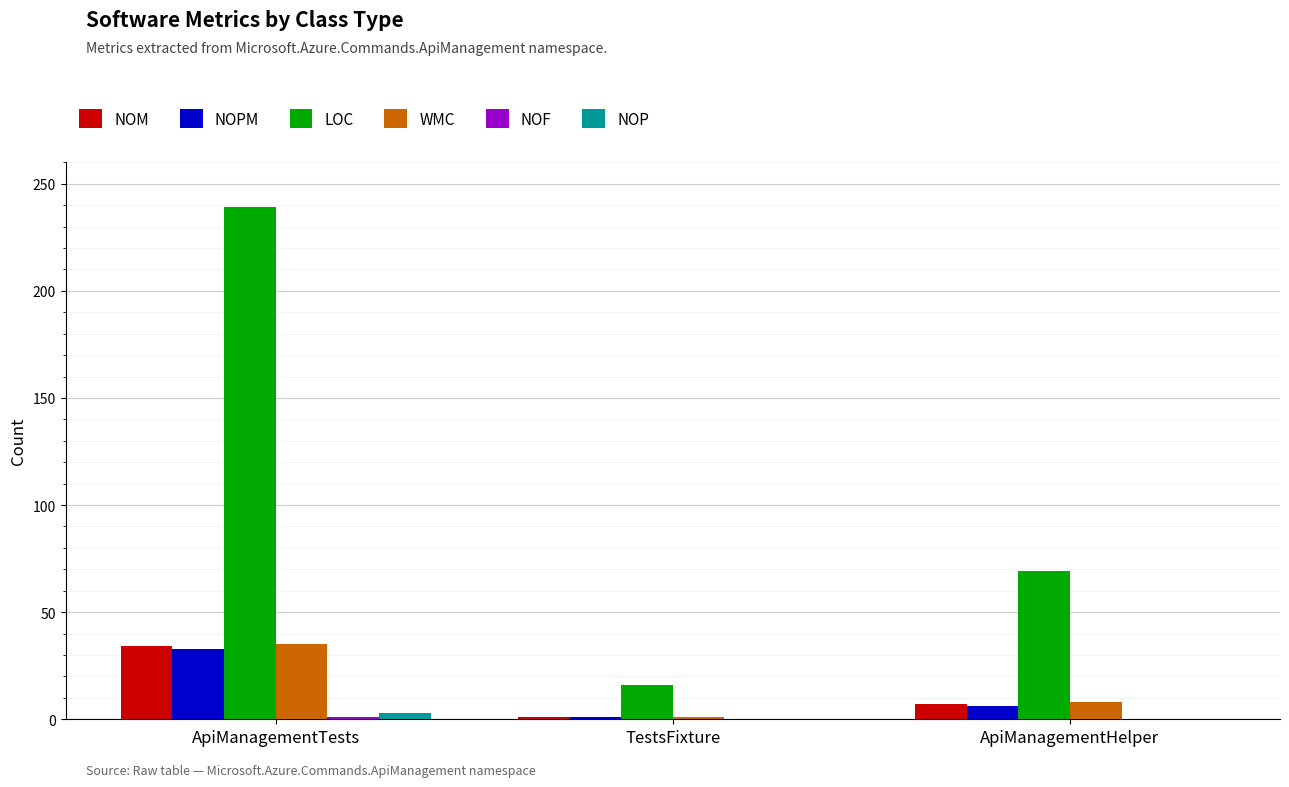

At which category is the sum across all series the highest?

ApiManagementTests